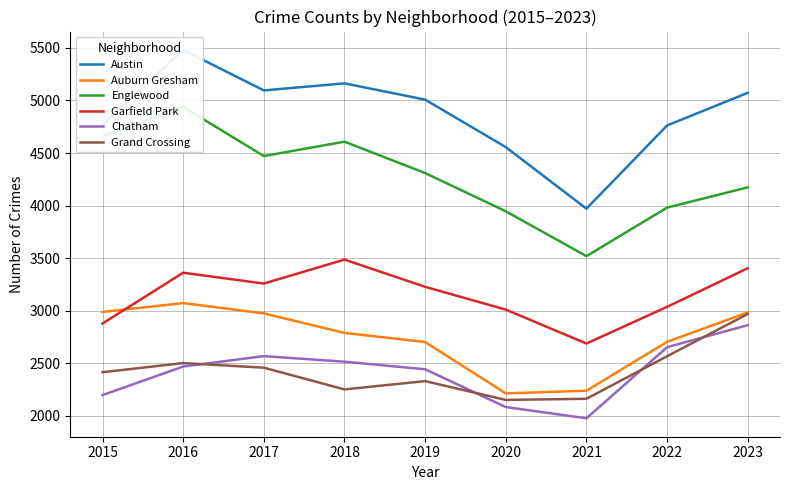

List the labels in order of Garfield Park value, largest first.

2018, 2023, 2016, 2017, 2019, 2022, 2020, 2015, 2021